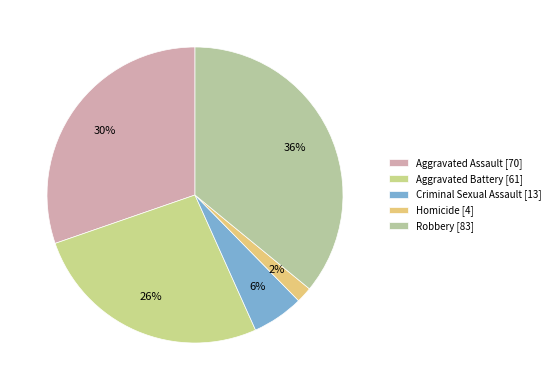

How many segments does this pie chart have?

5